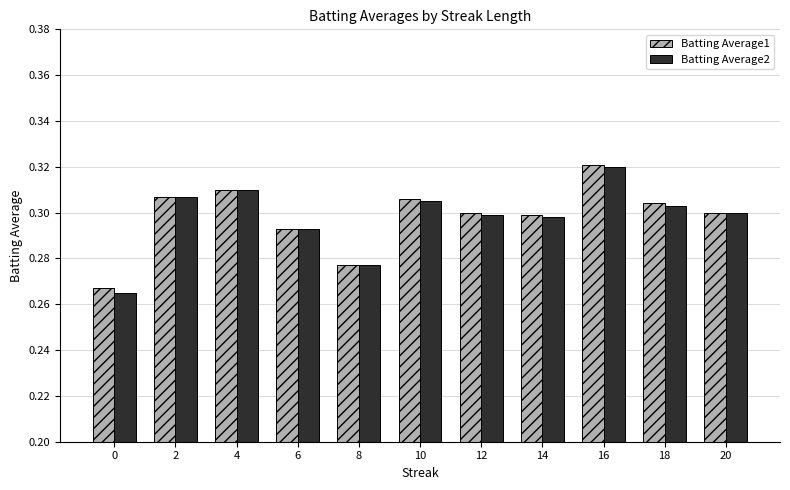

Is it true that Batting Average2 equals 0.4 at 0?

False